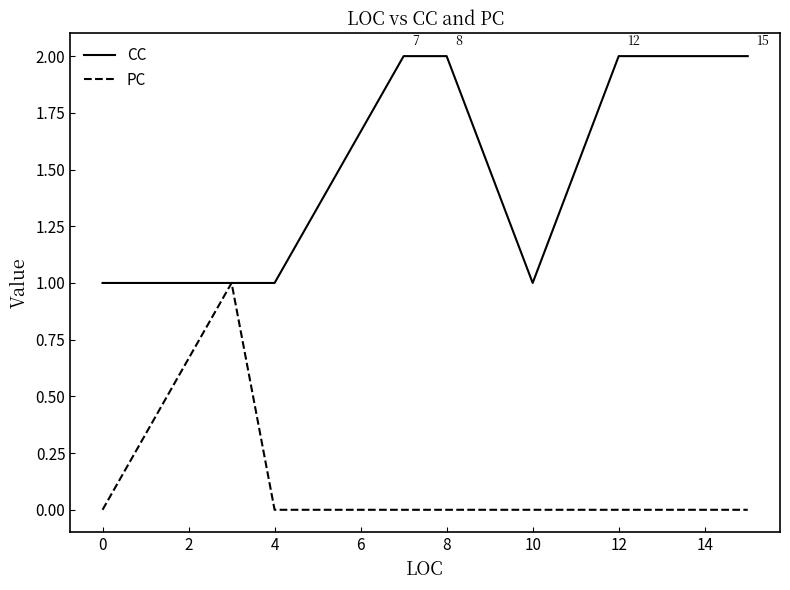

Which series has the largest total across all categories?

CC